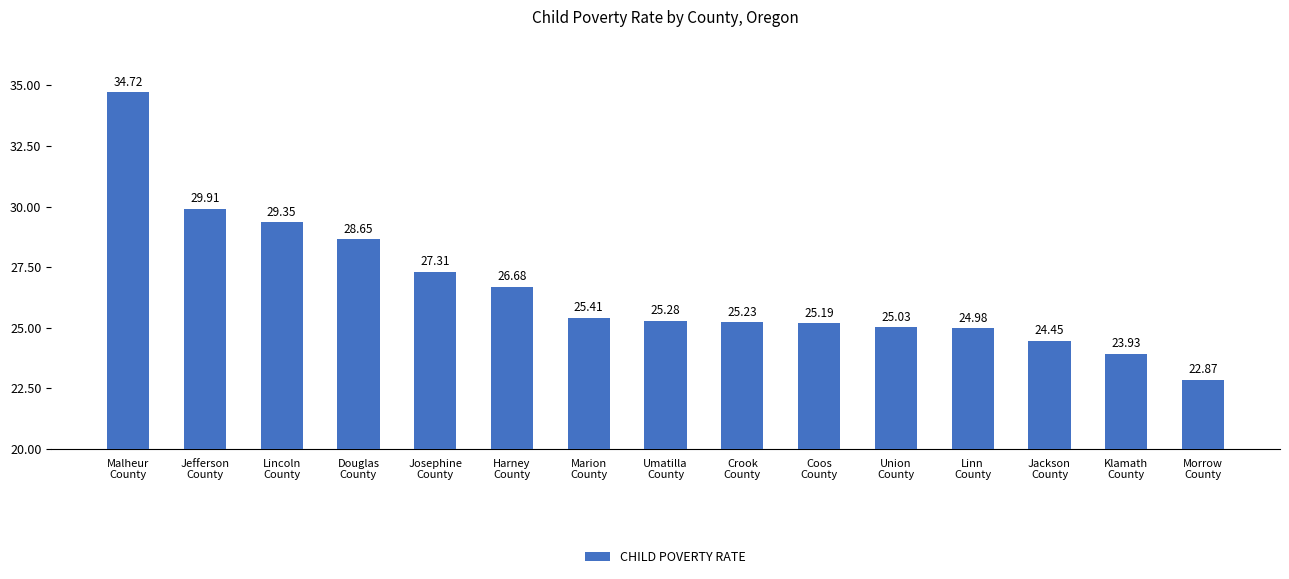

What is the value of the 6th bar from the left?

26.7